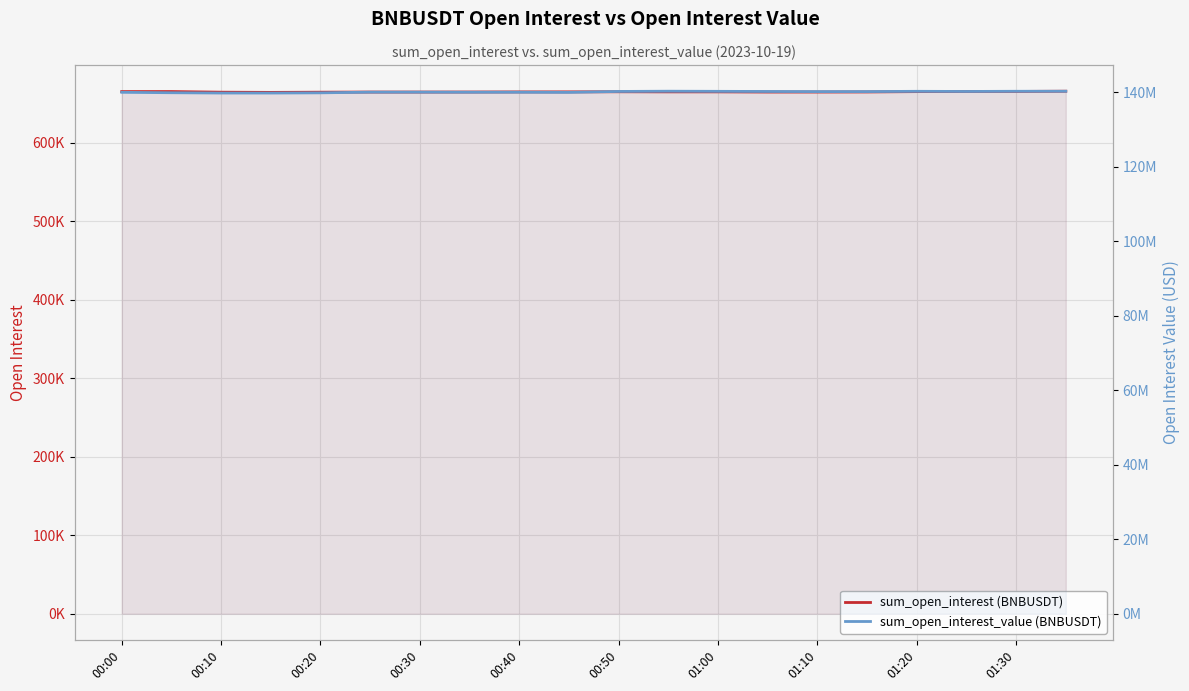

Reading left to right, what are all the values shown in this chart?

sum_open_interest (BNBUSDT): 665305.8	665341.6	664550.2	664303.2	664547.5	664727.7	664726.0	664772.6	664895.2	664948.2	665079.4	664964.1	664968.8	664752.4	664755.0	664844.1	665280.2	665366.9	665516.0	665800.2
sum_open_interest_value (BNBUSDT): 139929397.9	139814014.3	139734970.6	139733207.6	139786607.0	139969364.8	139972061.2	139952604.4	139953786.4	139913250.2	140158834.9	140220988.2	140188730.8	140149754.8	140117065.2	140122546.7	140193806.9	140155489.3	140204262.0	140211386.0